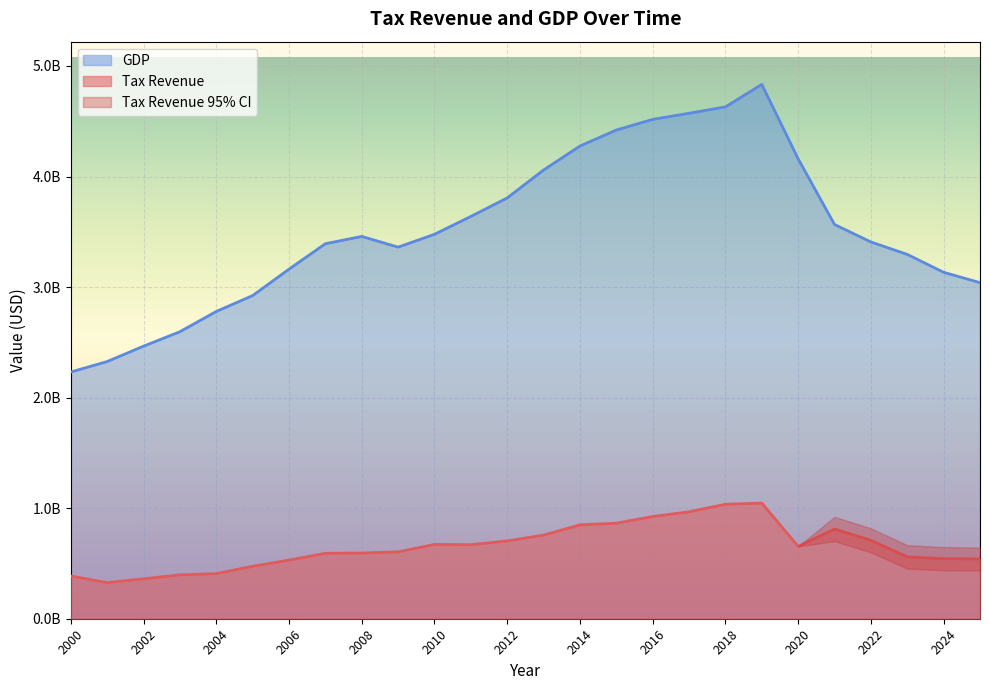

True or false: GDP and Tax Revenue cross at least once.

False